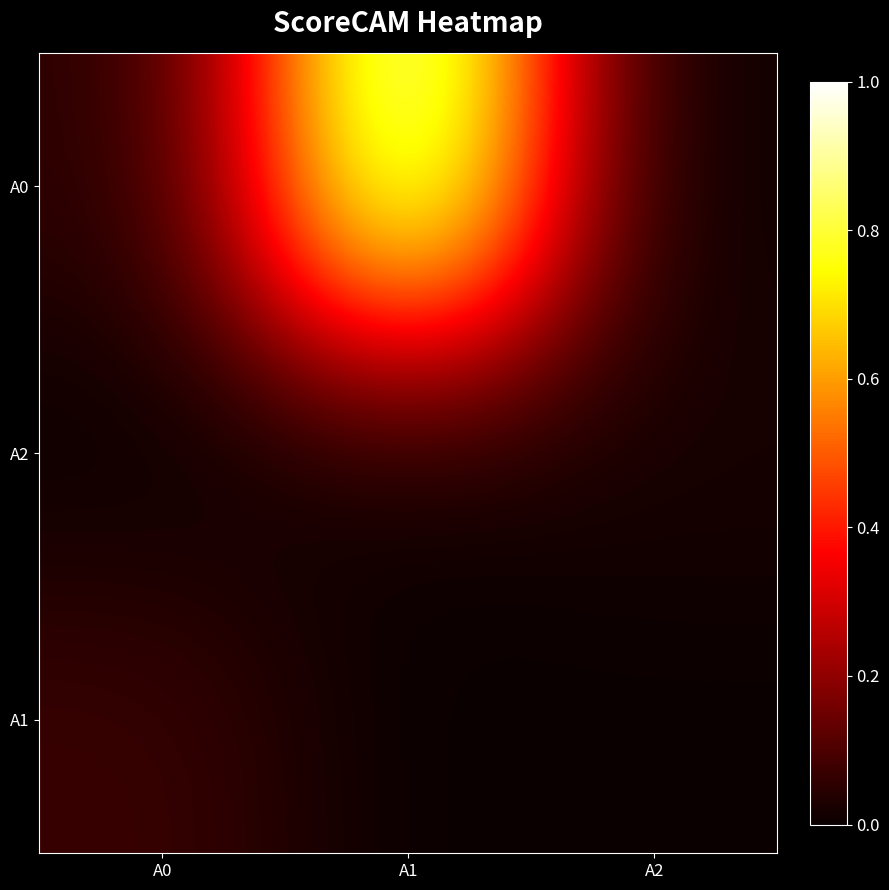

Which has a higher value, A2 or A0?

A0